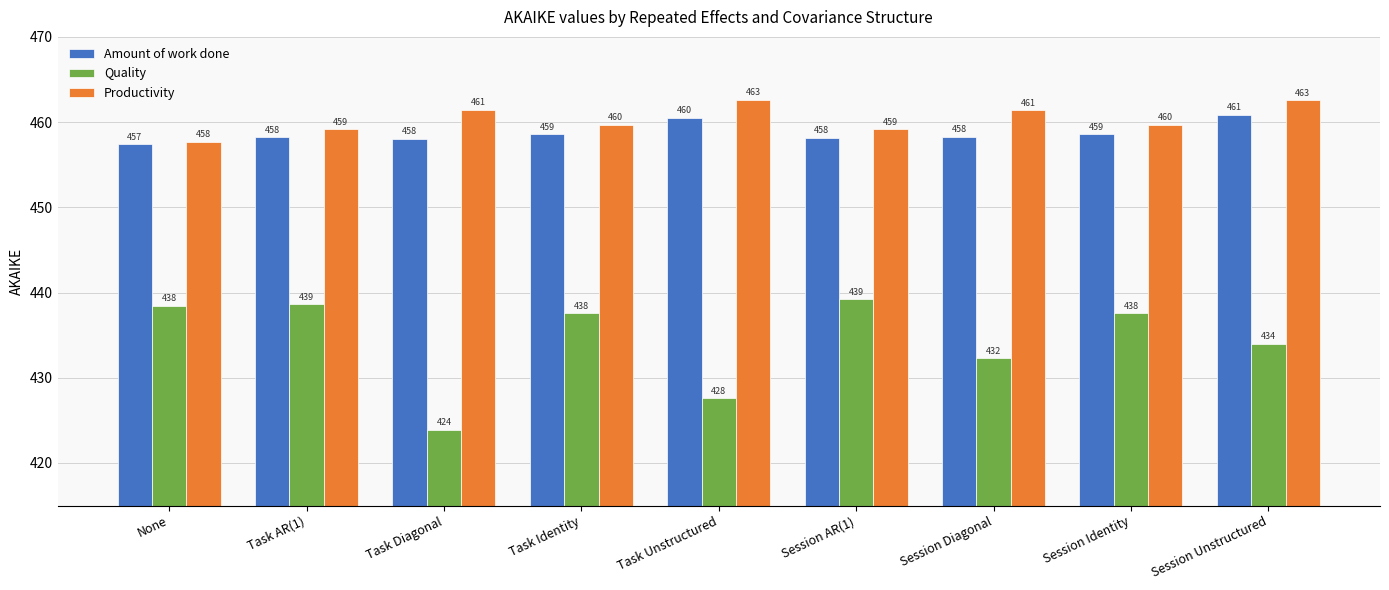

How many groups of bars are there?

9